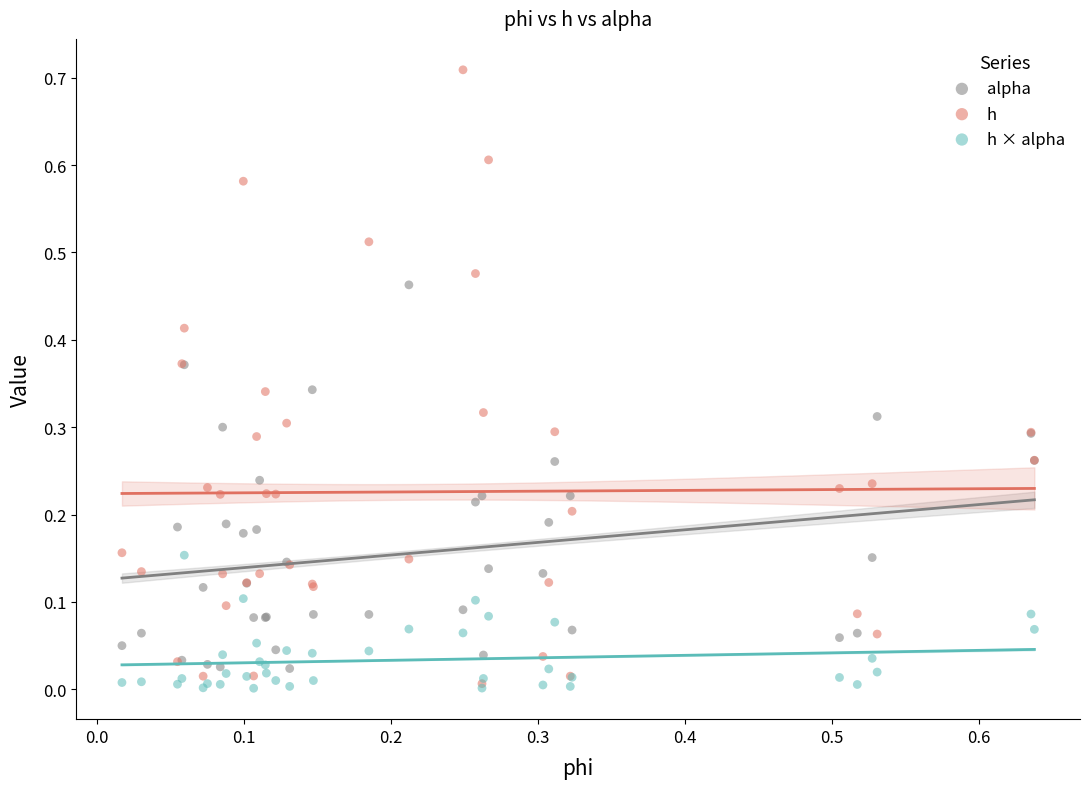

What are all the series names shown in the legend?

alpha, h, h × alpha